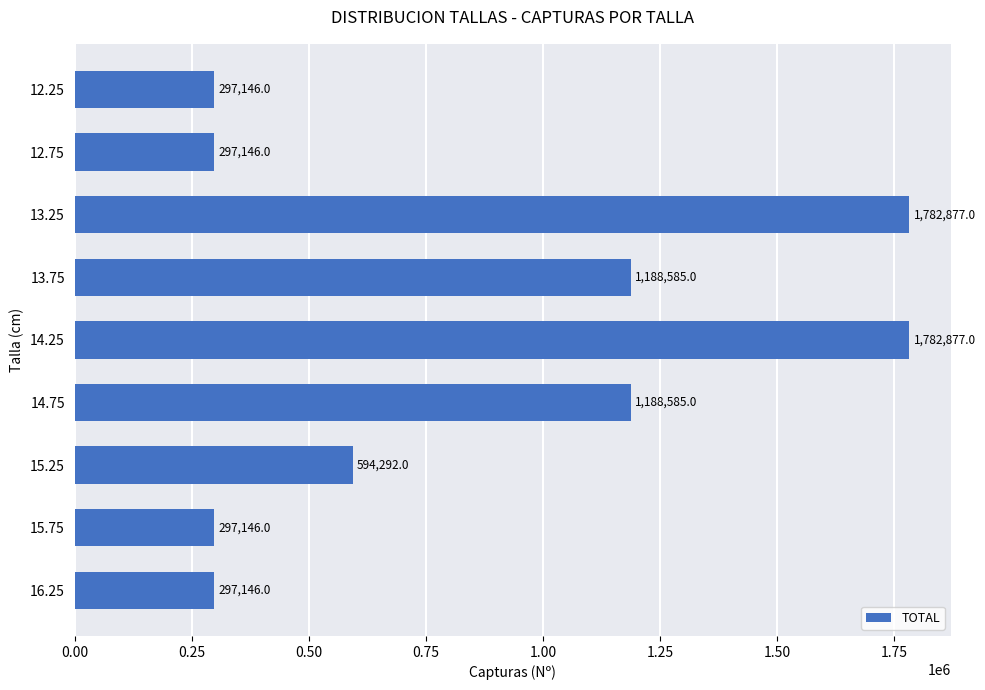

What is the average value?

858422